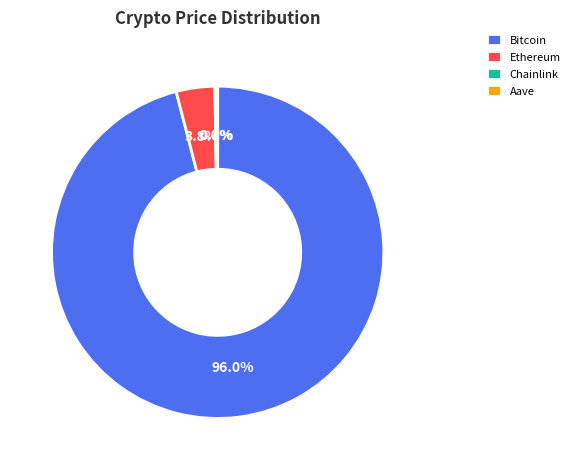

Between Ethereum and Bitcoin, which is larger?

Bitcoin